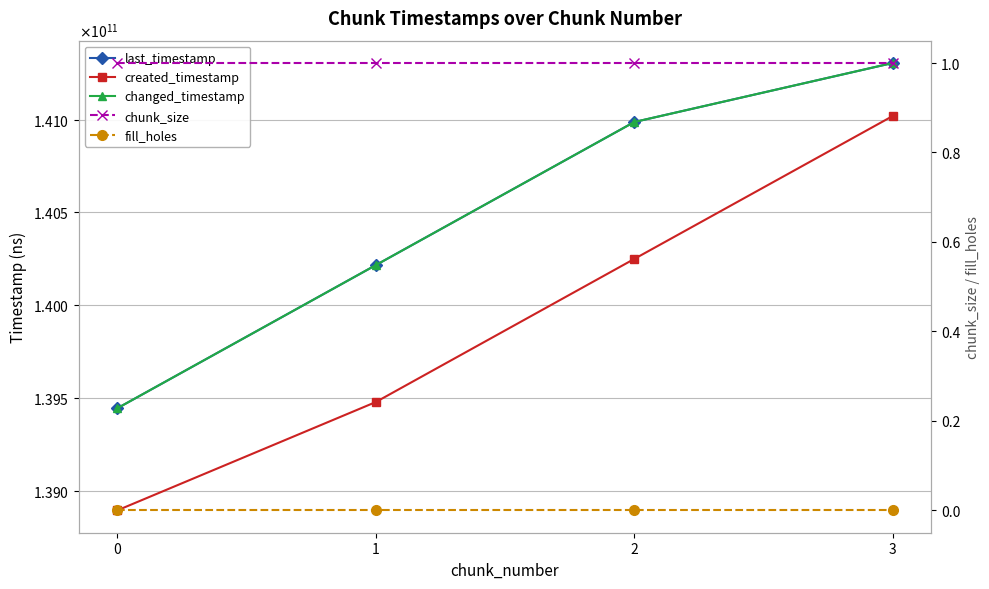

Reading left to right, transcribe all the data shown in this chart.

last_timestamp: 0=139443743558	1=140215074565	2=140986307288	3=141304390848
created_timestamp: 0=138893372714	1=139477133870	2=140248201439	3=141018457545
changed_timestamp: 0=139443743558	1=140215074565	2=140986307288	3=141304390848
chunk_size: 0=1	1=1	2=1	3=1
fill_holes: 0=0	1=0	2=0	3=0